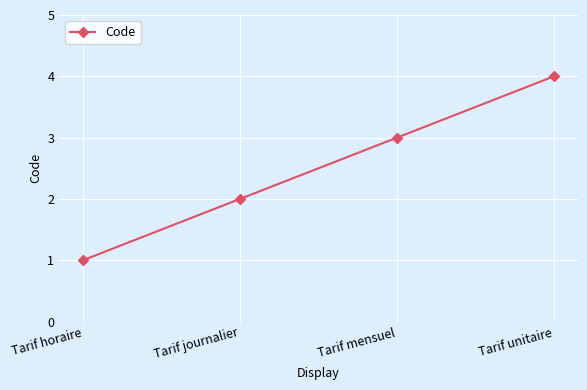

True or false: the data shows 5 at Tarif mensuel.

False